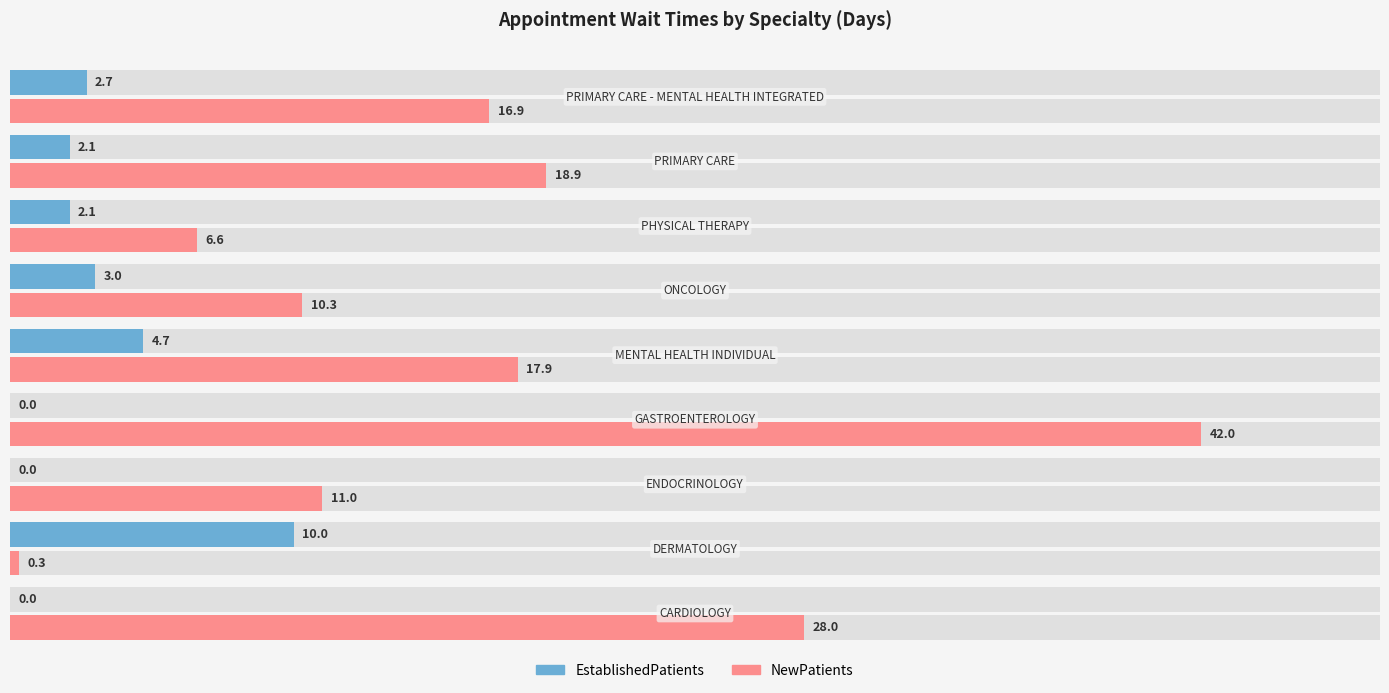

Count the number of data series in this chart.

2